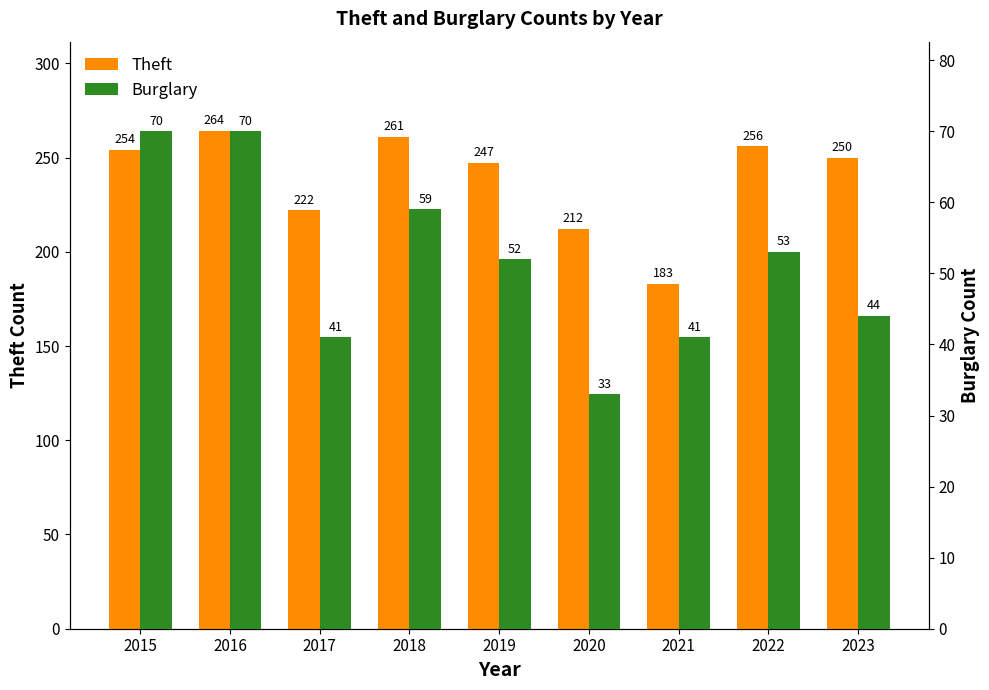

What is the maximum value for Theft?

264